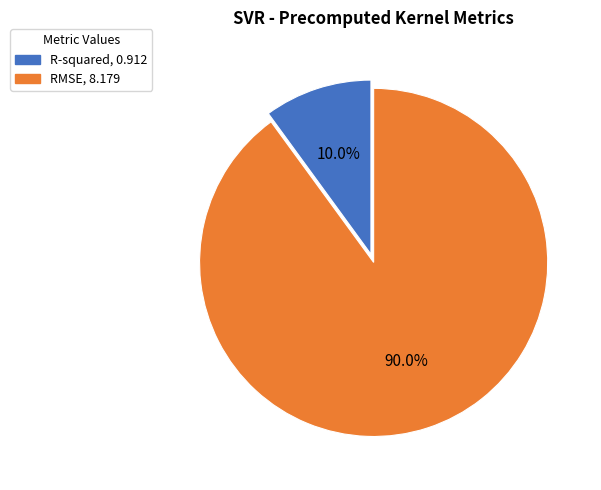

Count the number of slices in the pie.

2